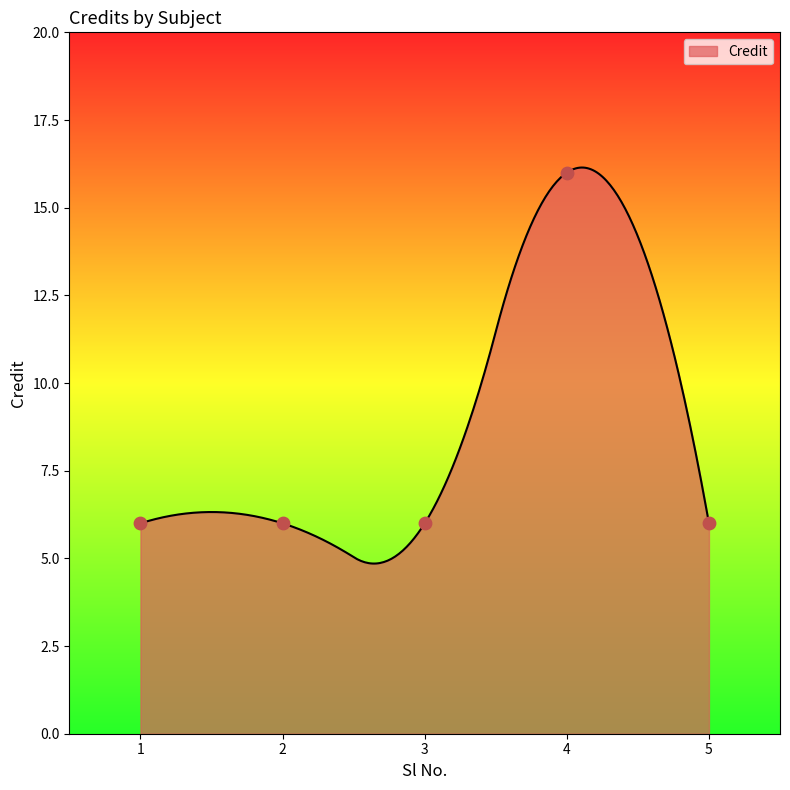

What is the ratio of the value at 5 to the value at 3?

1.0